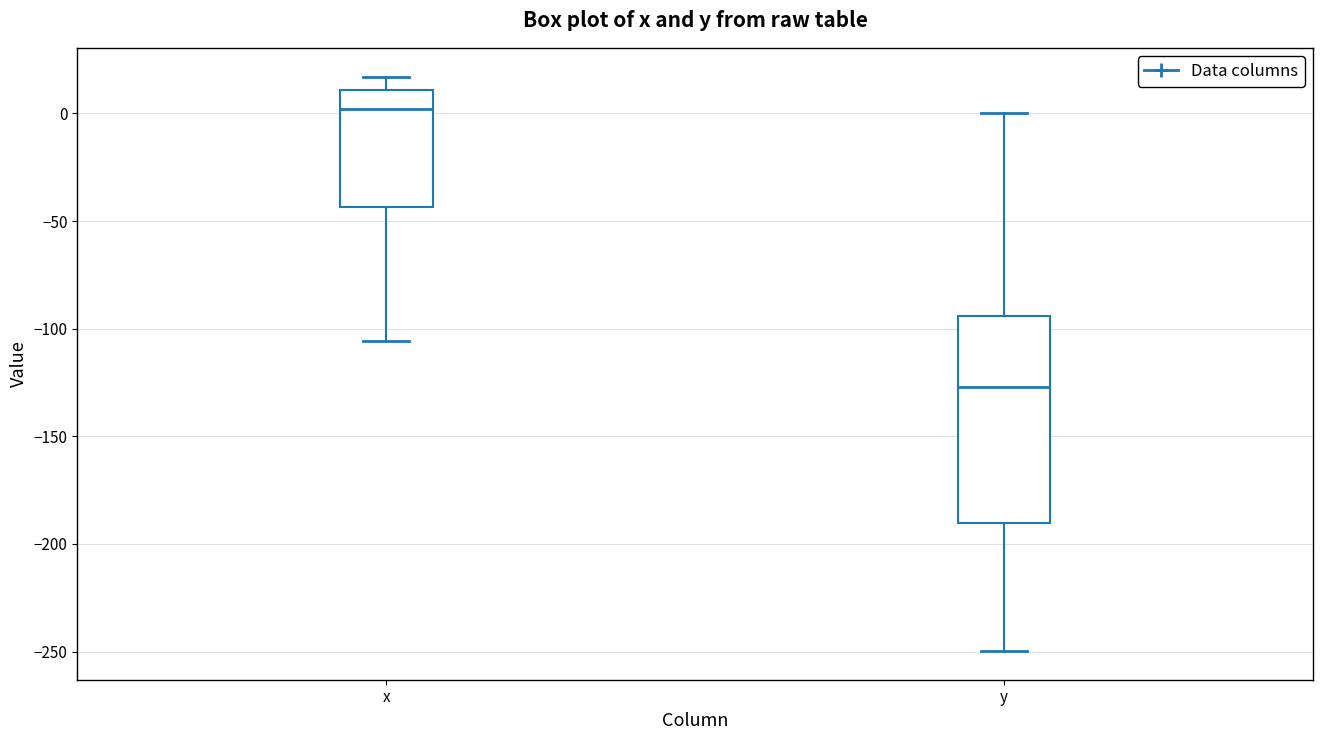

Comparing the boxes themselves (not the whiskers), which one is the tallest?

y